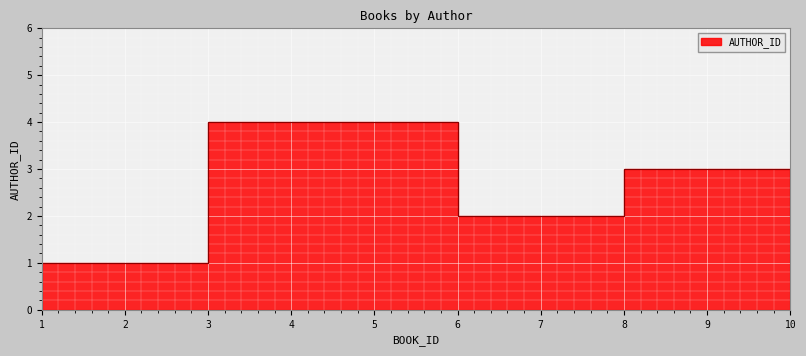

What is the sum of the values at 1 and 8?

4